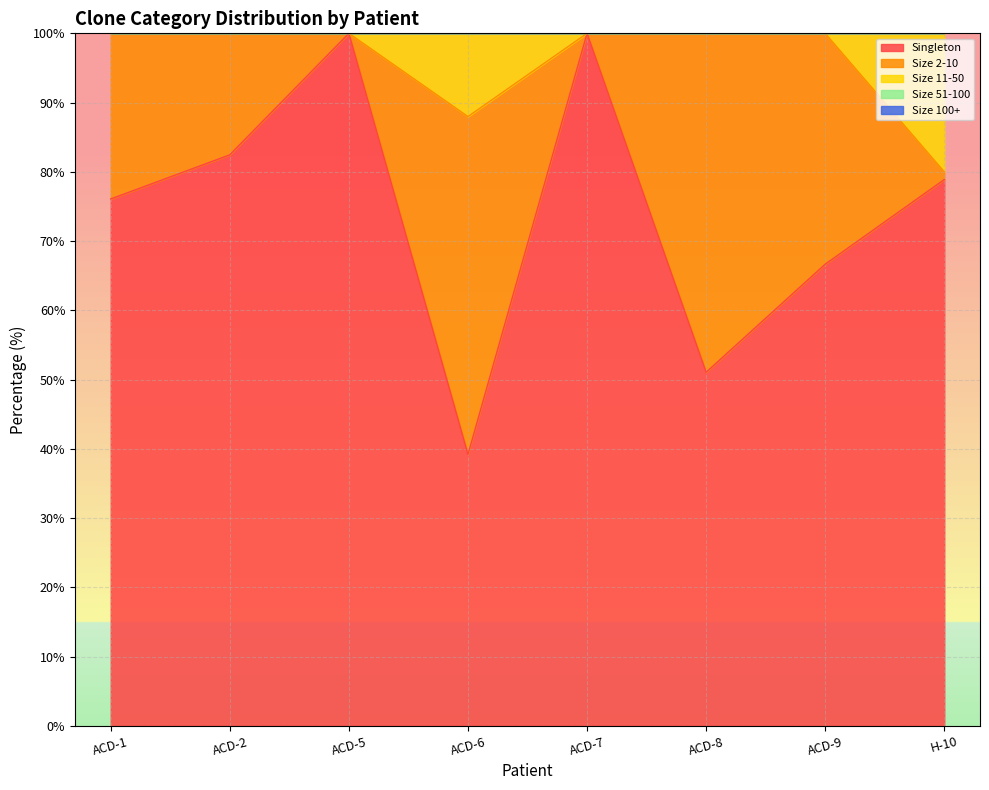

How many lines are shown in the chart?

5